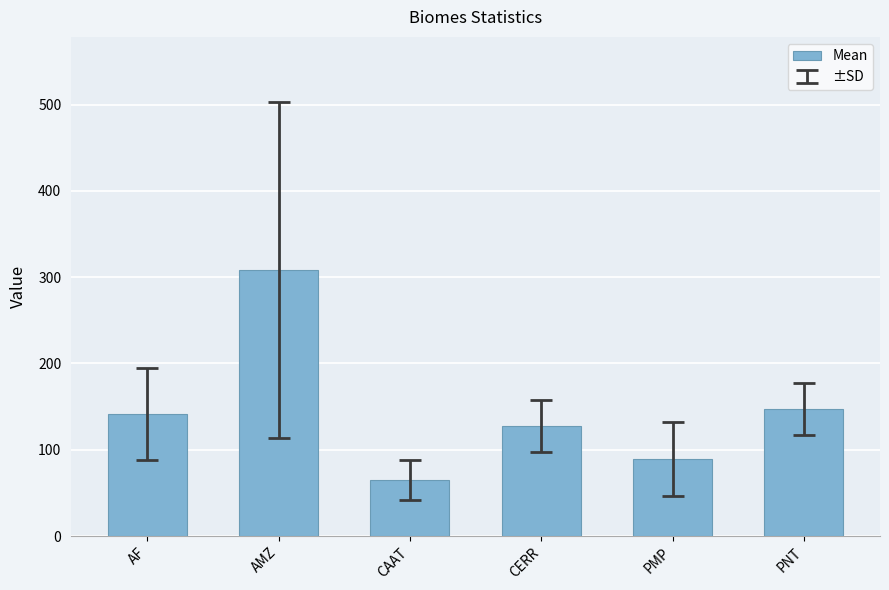

How many data points are less than 141?

3